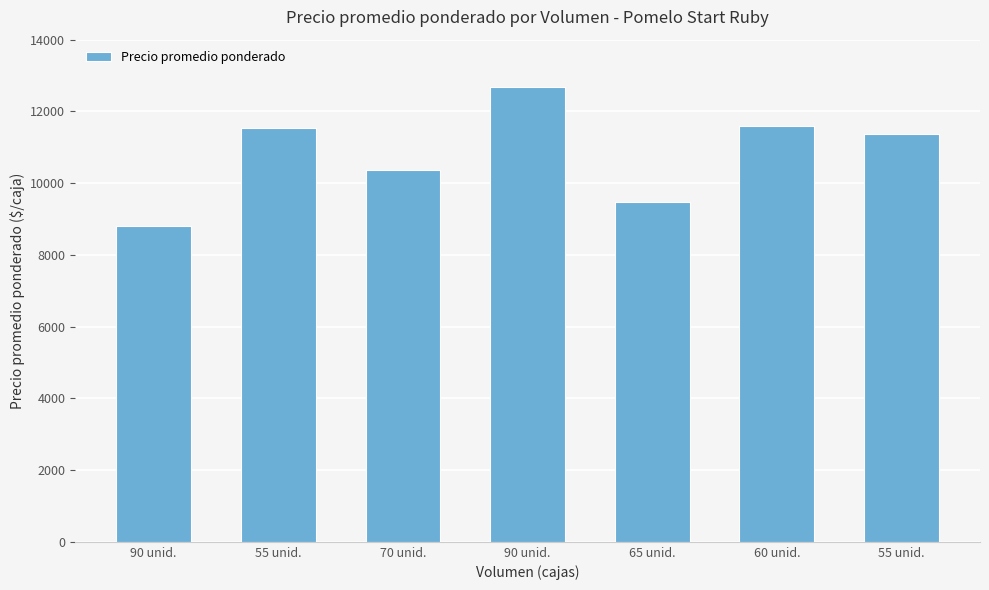

Rank the categories by value from lowest to highest.

90 unid., 65 unid., 70 unid., 55 unid., 55 unid., 60 unid., 90 unid.